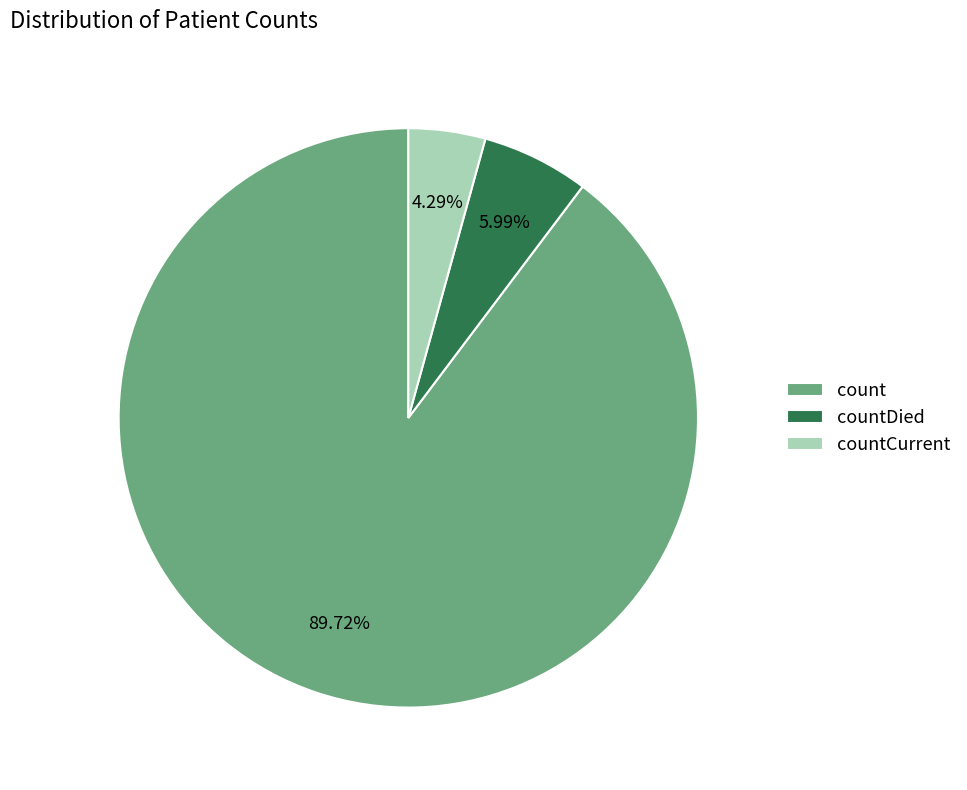

What portion of the pie excludes countDied?

94.0%